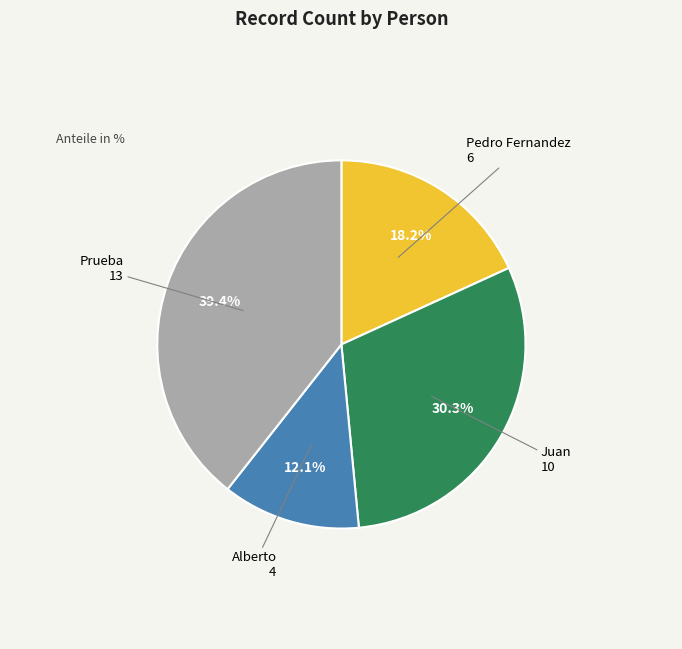

Rank the categories by value from highest to lowest.

Prueba, Juan, Pedro Fernandez, Alberto